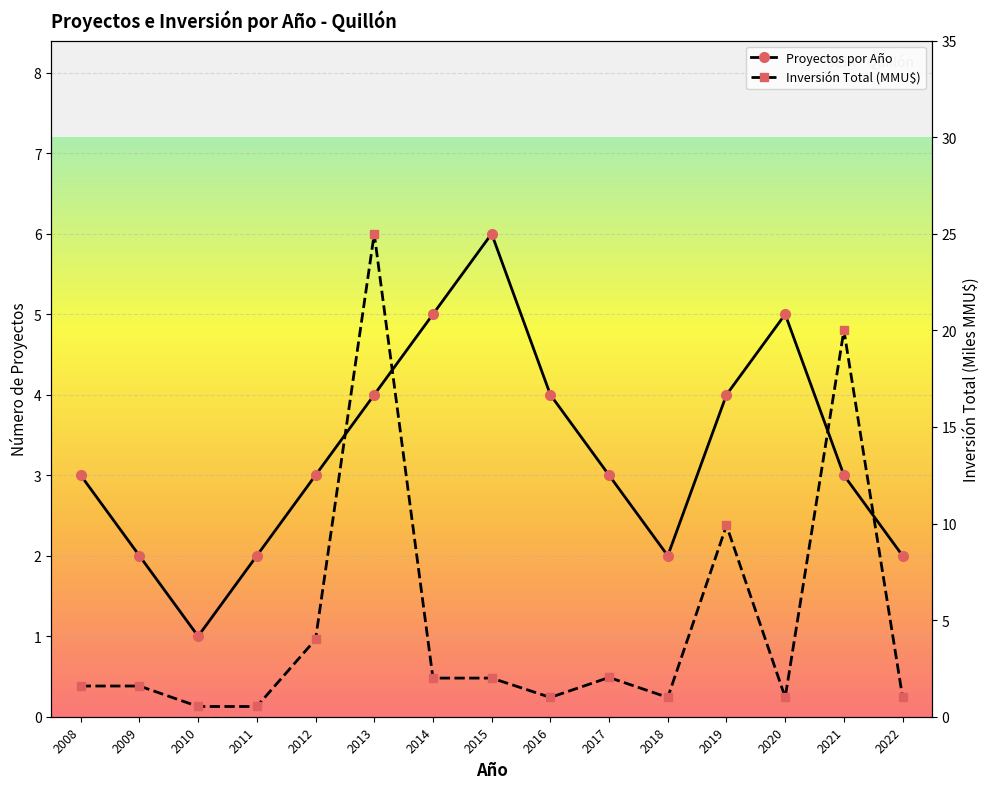

At which category does Inversión Total (MMU$) reach its first local peak?

2013